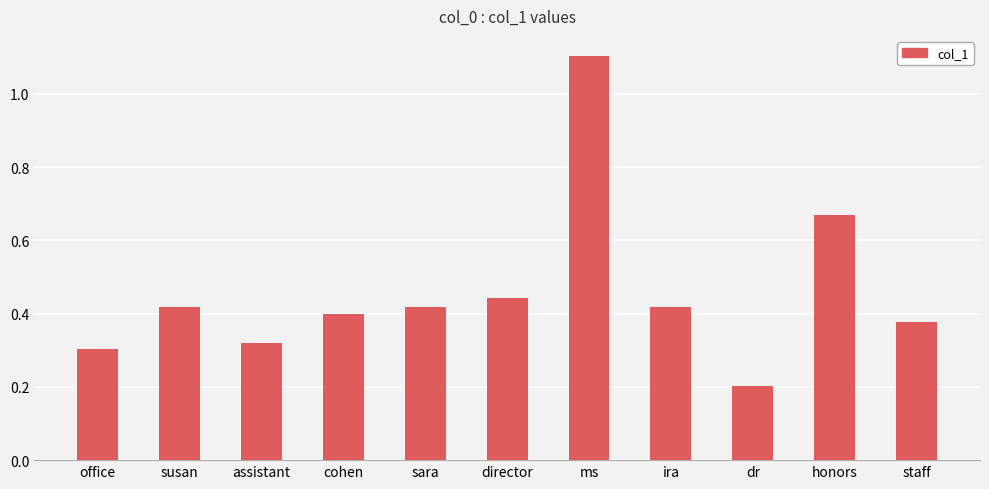

What is the label of the 4th bar from the left?

cohen